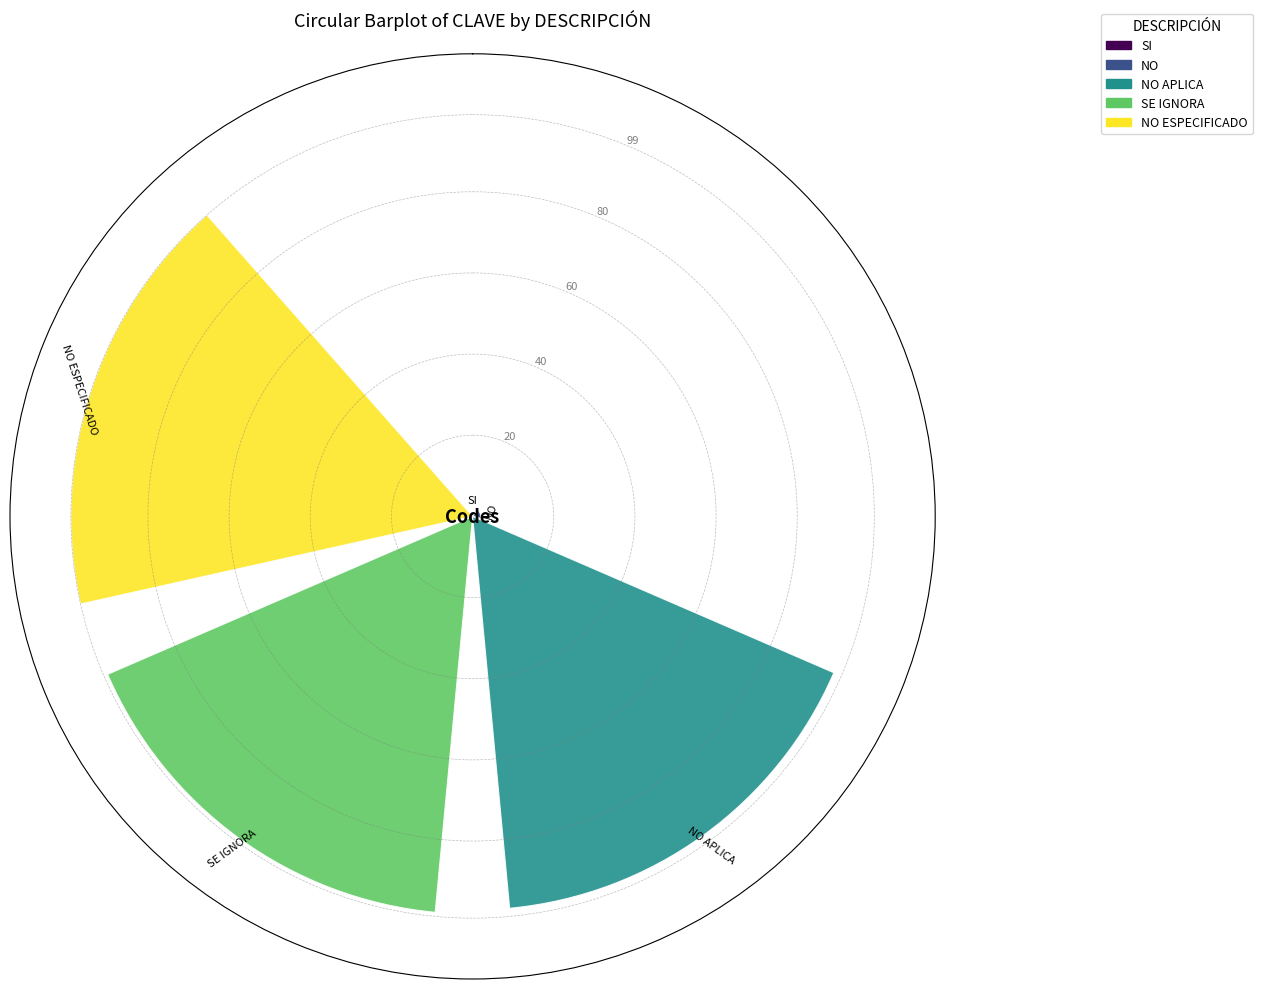

What is the maximum value shown in the chart?

99